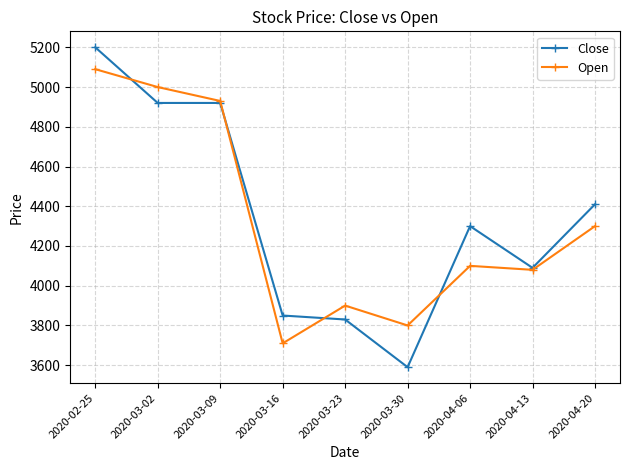

The value of Open at 2020-04-20 is 5664. True or false?

False